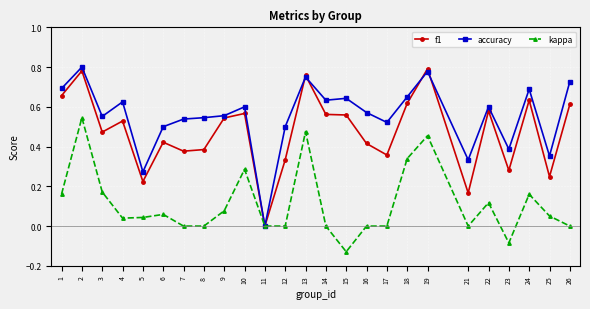

At which category does accuracy reach its first local peak?

2